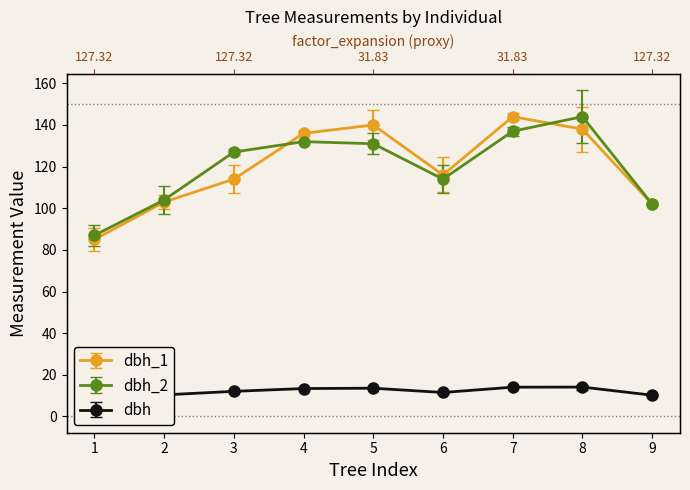

List the series in order of their peak value, lowest first.

dbh, dbh_1, dbh_2